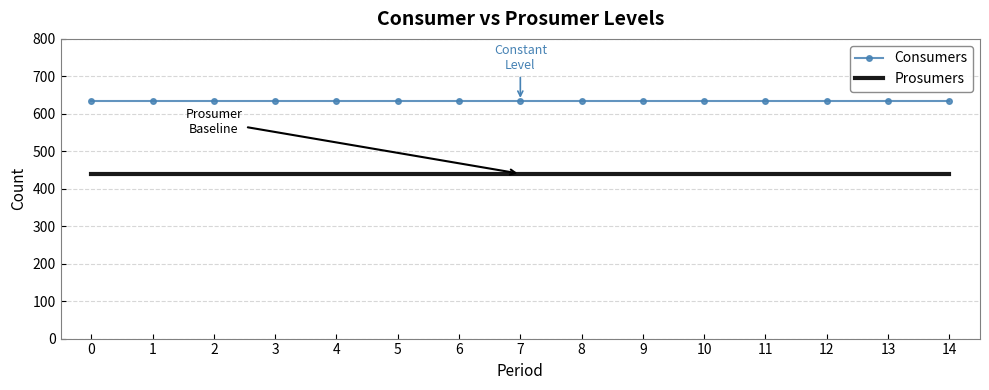

Rank the series by their average value, from highest to lowest.

Consumers, Prosumers